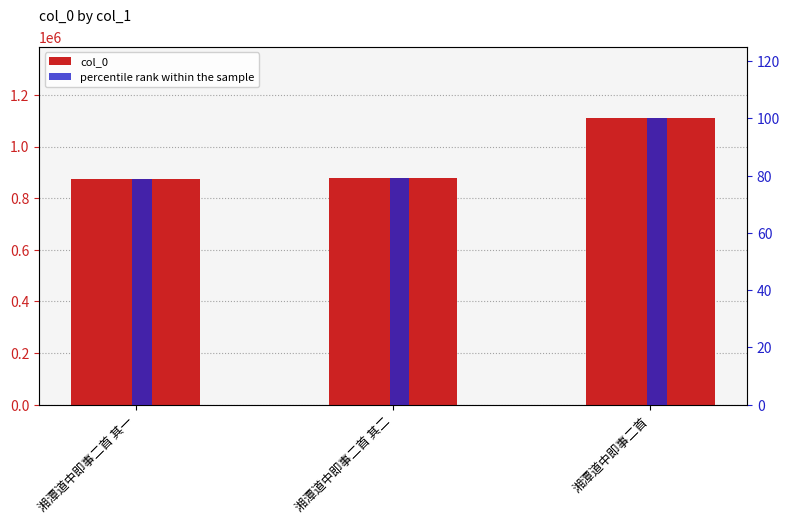

Which category has the highest value across all series?

湘潭道中即事二首